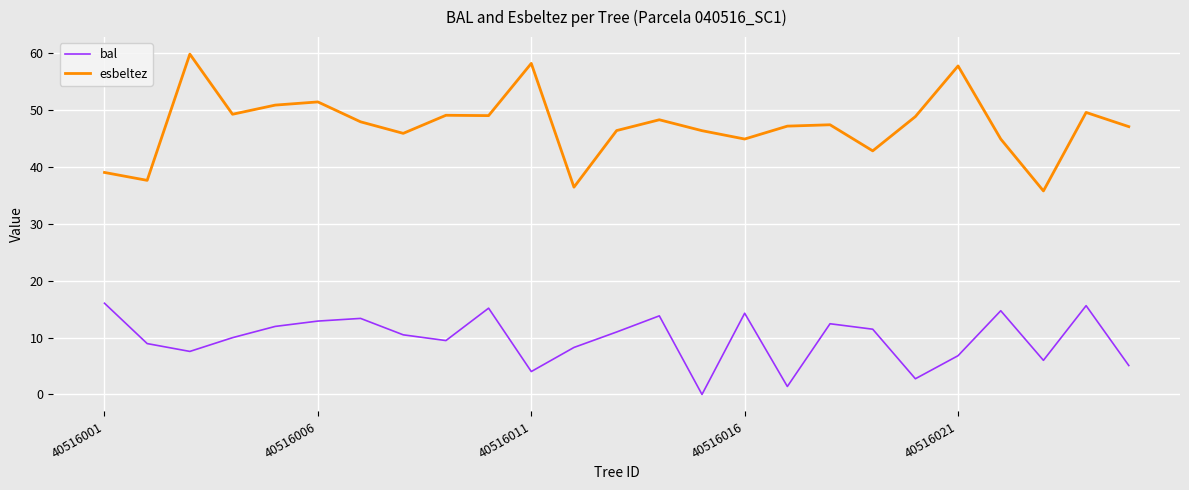

True or false: bal and esbeltez cross at least once.

False